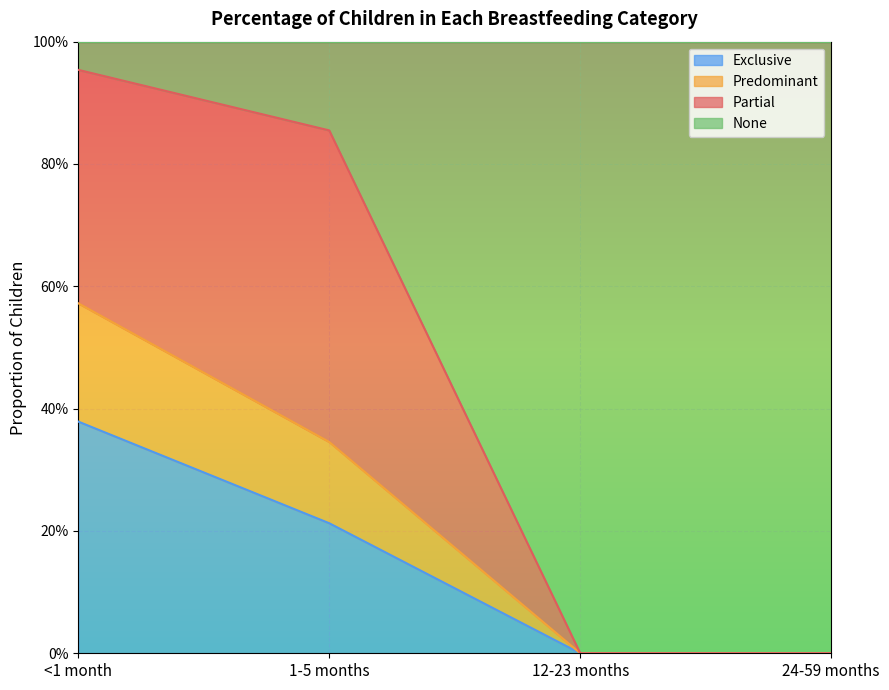

Does the chart display data point markers on the line(s)?

No